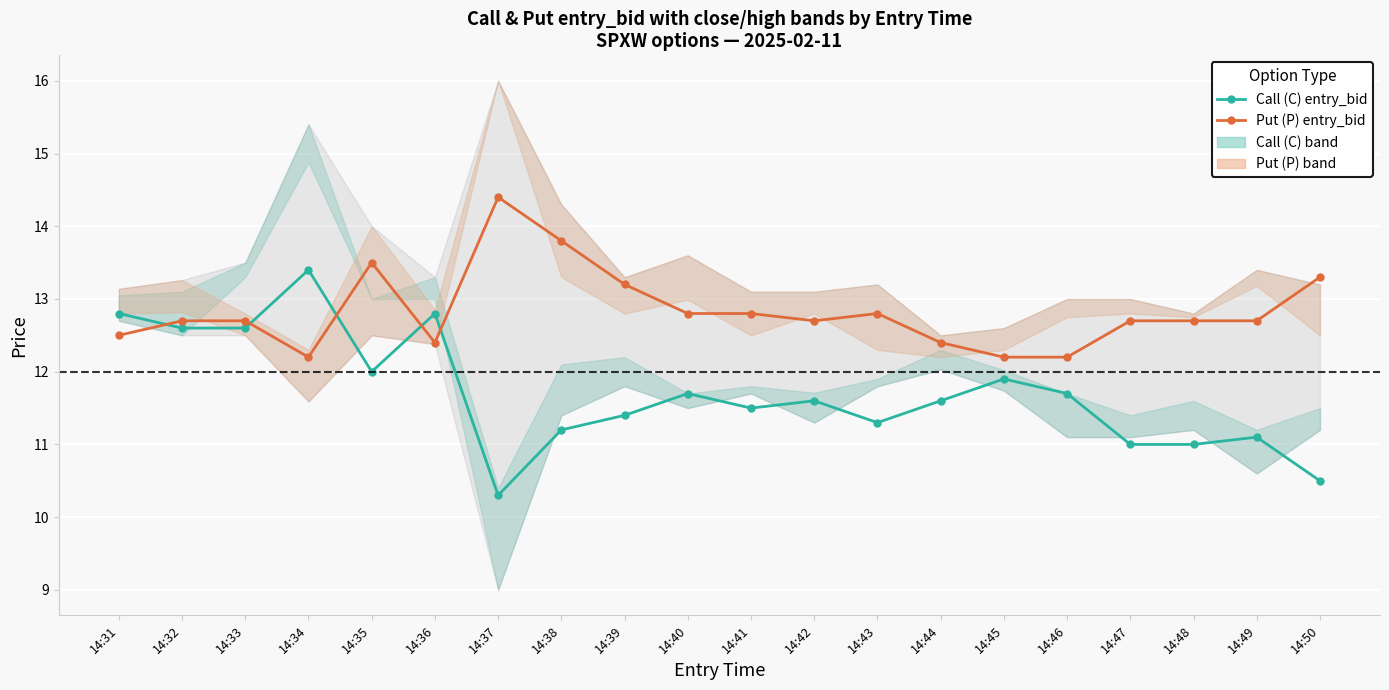

What is the value of the Call (C) entry_bid point at the 11th from the left?

11.5